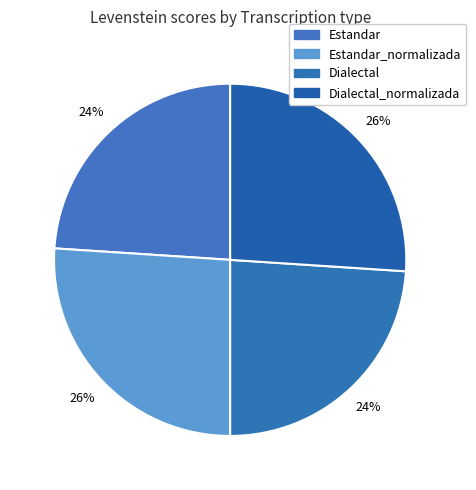

How many slices are in this pie chart?

4